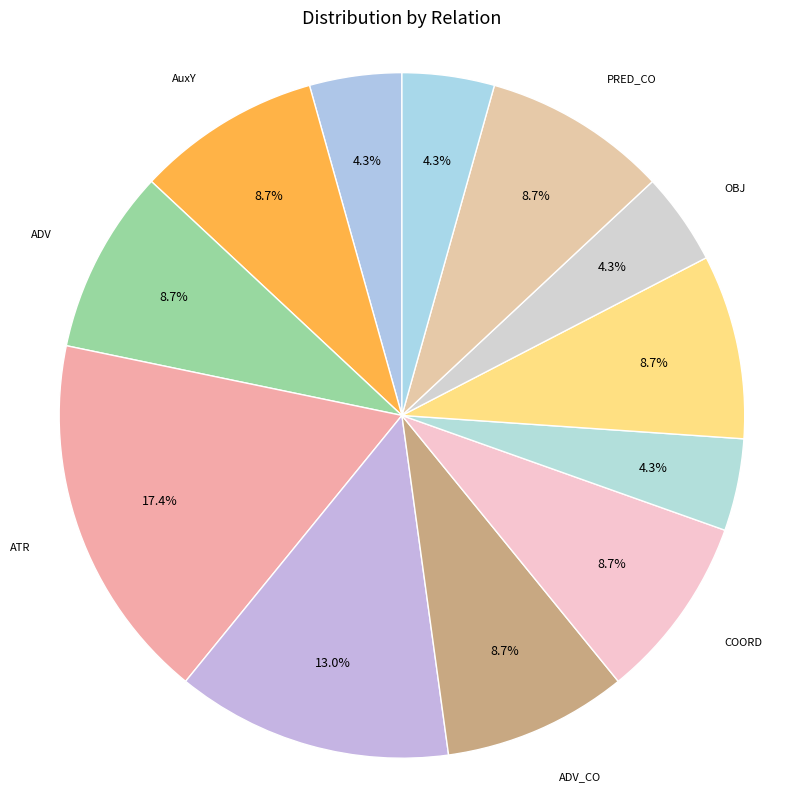

True or false: COORD accounts for 9% of the total.

True